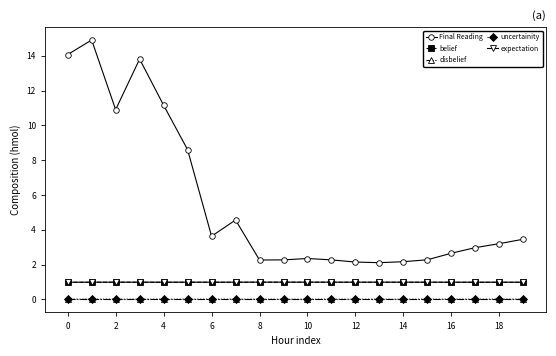

Which series has the widest spread of values?

Final Reading